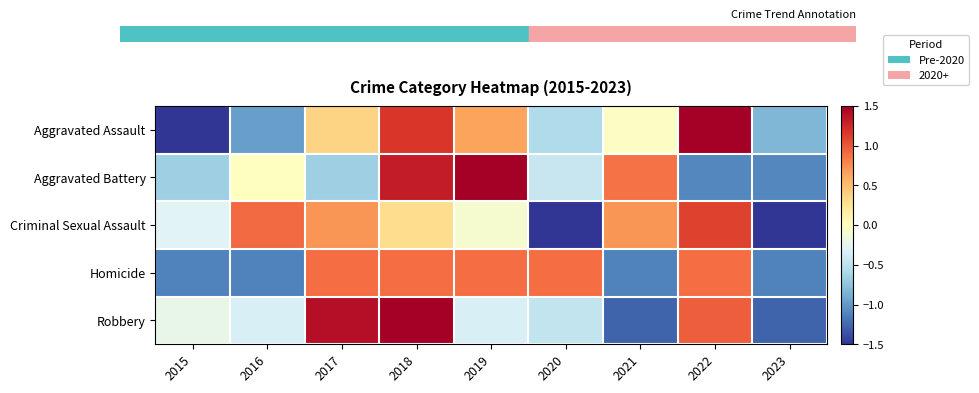

Which has a higher value, 2015 or 2016?

2016